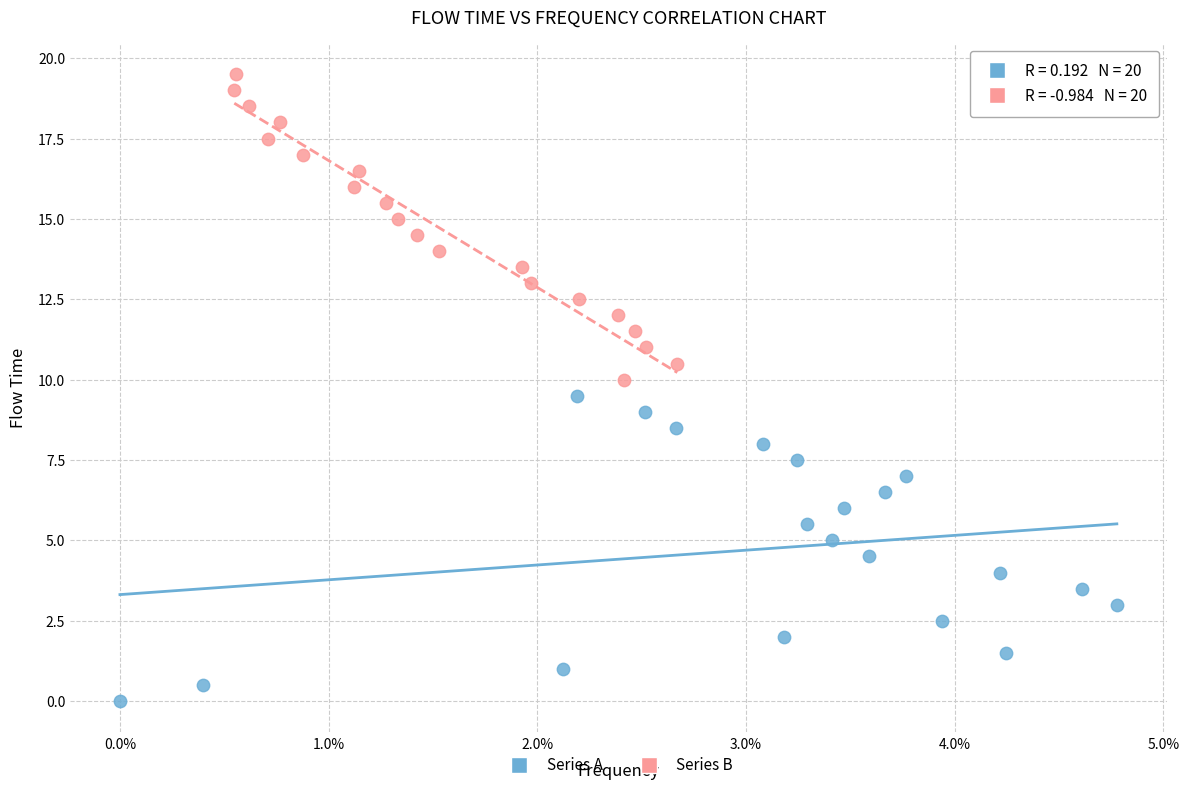

Which series contains the lowest Y value?

Series A